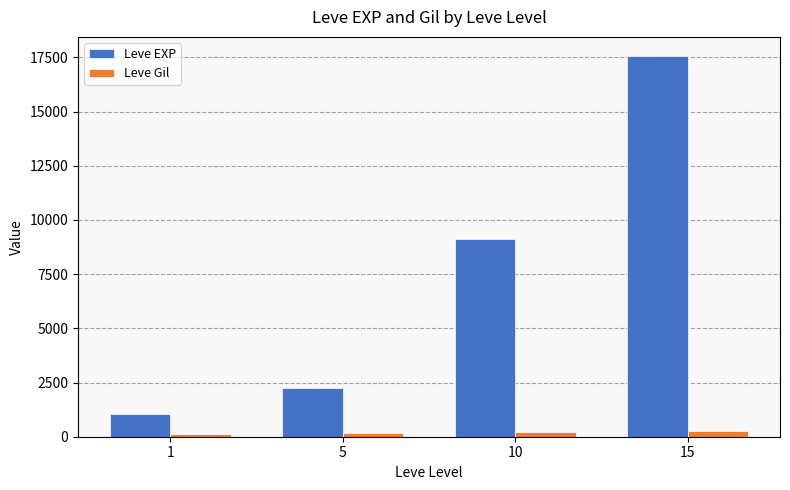

At 5, list the series in order from smallest to largest.

Leve Gil, Leve EXP